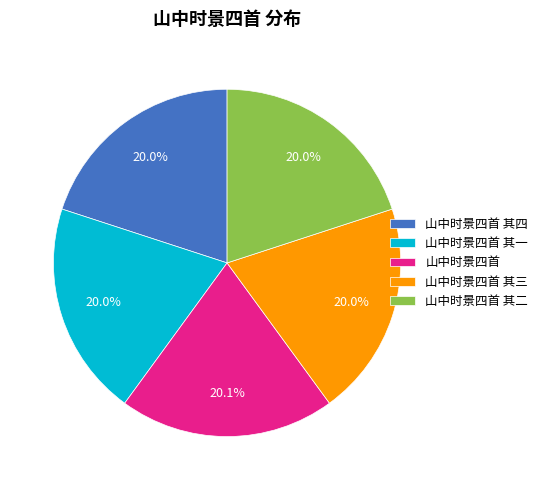

Do 山中时景四首 其二 and 山中时景四首 其三 together represent more than half of the pie?

No